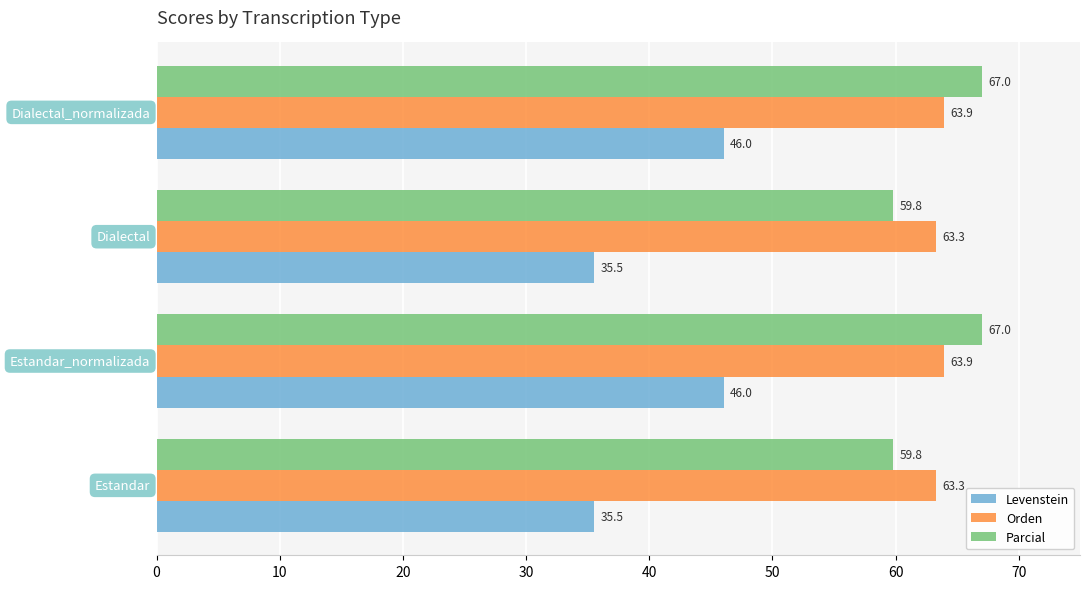

Which series has the widest spread of values?

Levenstein